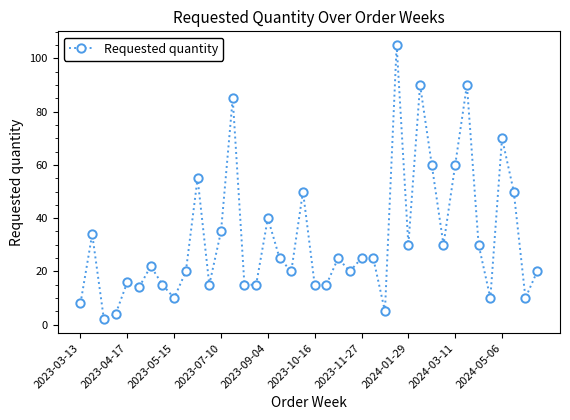

True or false: there are more than 1 points higher than both neighbors.

True